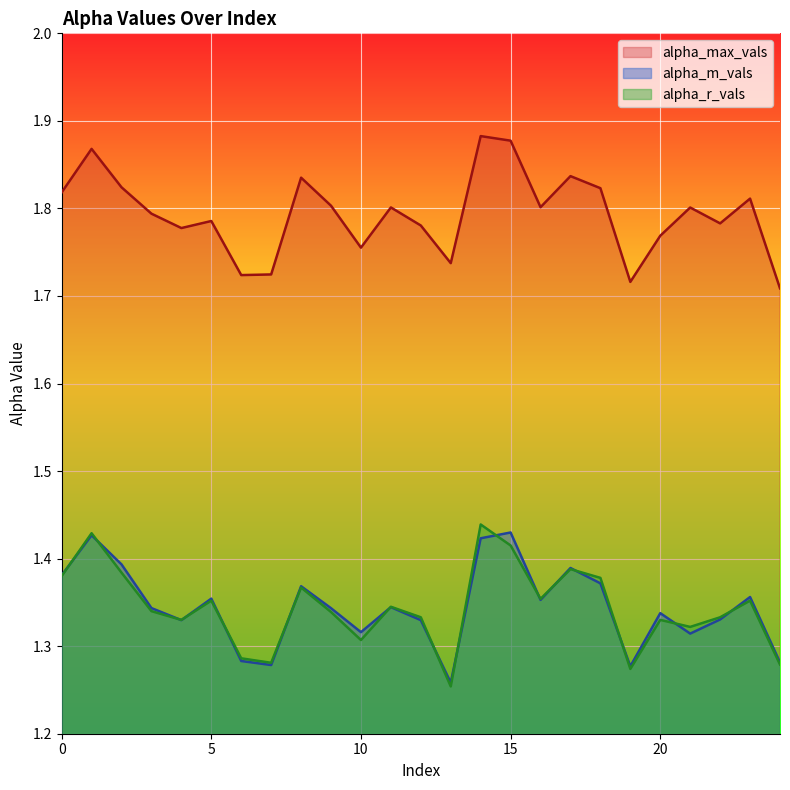

Does the chart display data point markers on the line(s)?

No